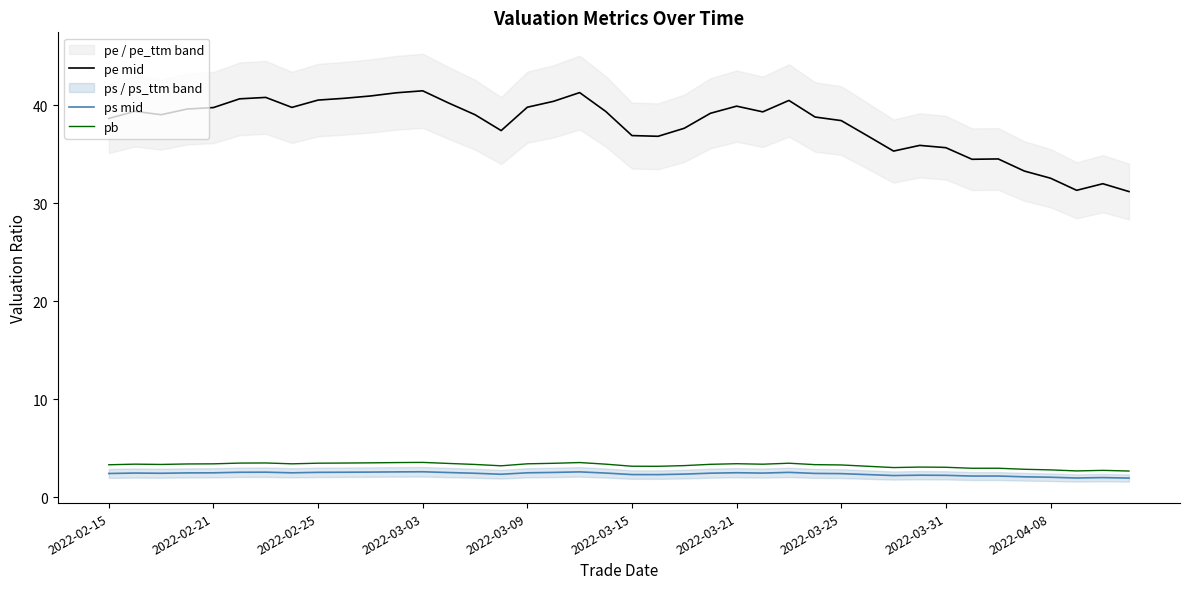

What is the maximum value for pe mid?

41.5